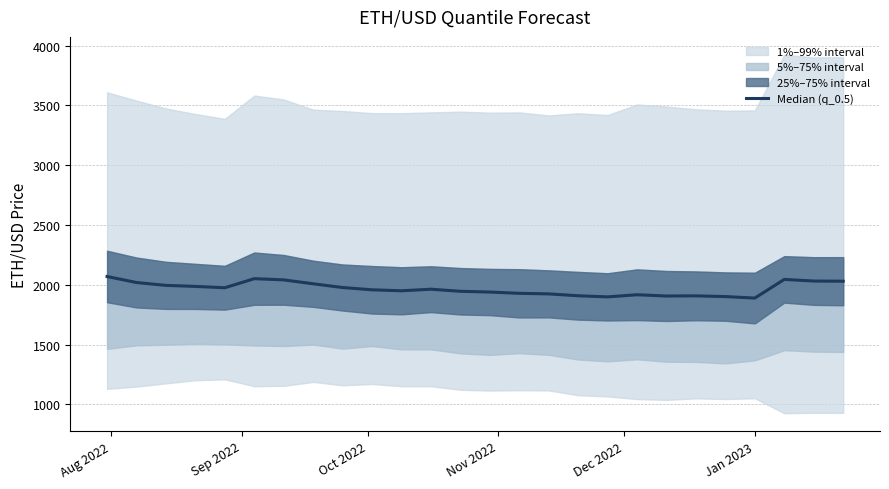

At which label does the data first exceed 1962?

Aug 2022